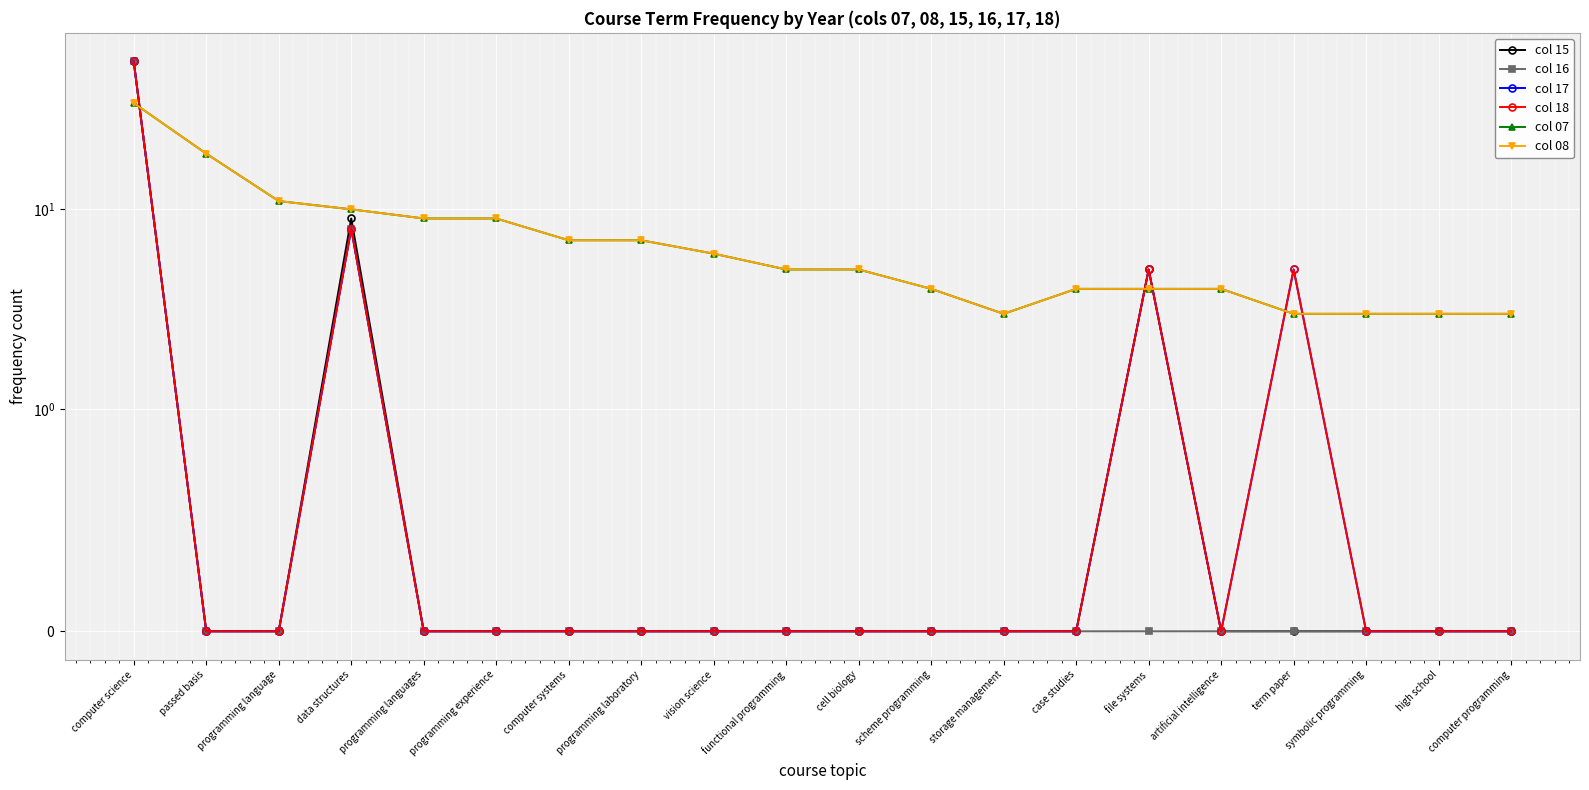

How many values in the col 15 series exceed 0?

3